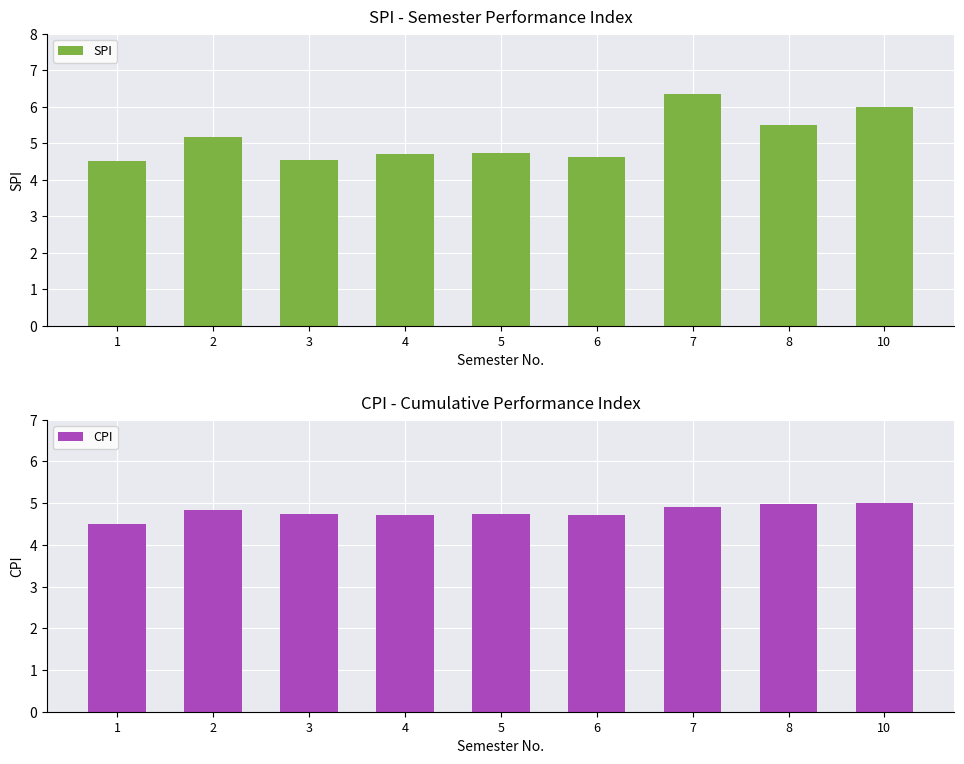

What value does the SPI series have at 10?

6.0